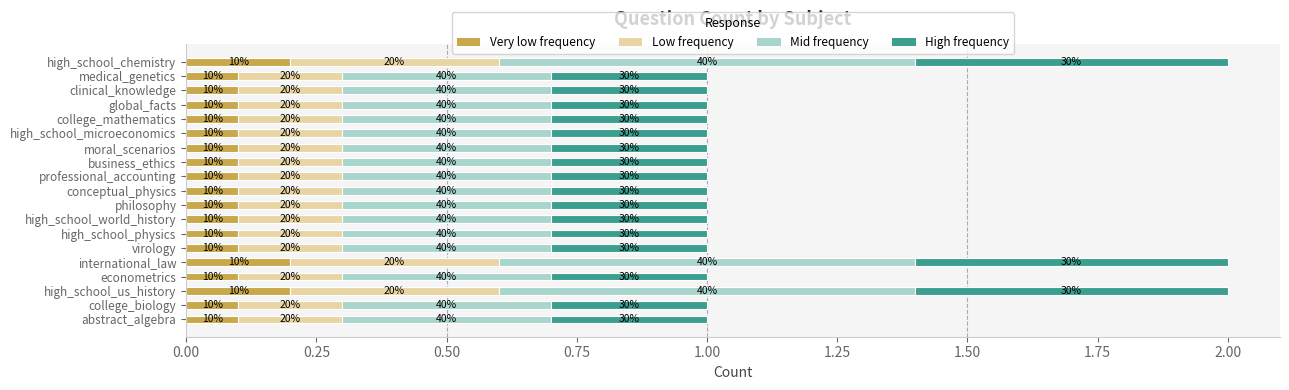

What are all the series names shown in the legend?

Very low frequency, Low frequency, Mid frequency, High frequency